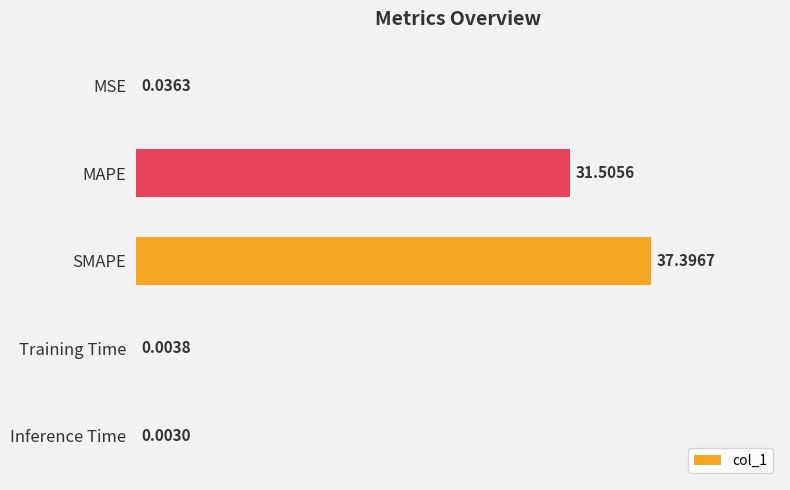

How many categories are shown in the chart?

5